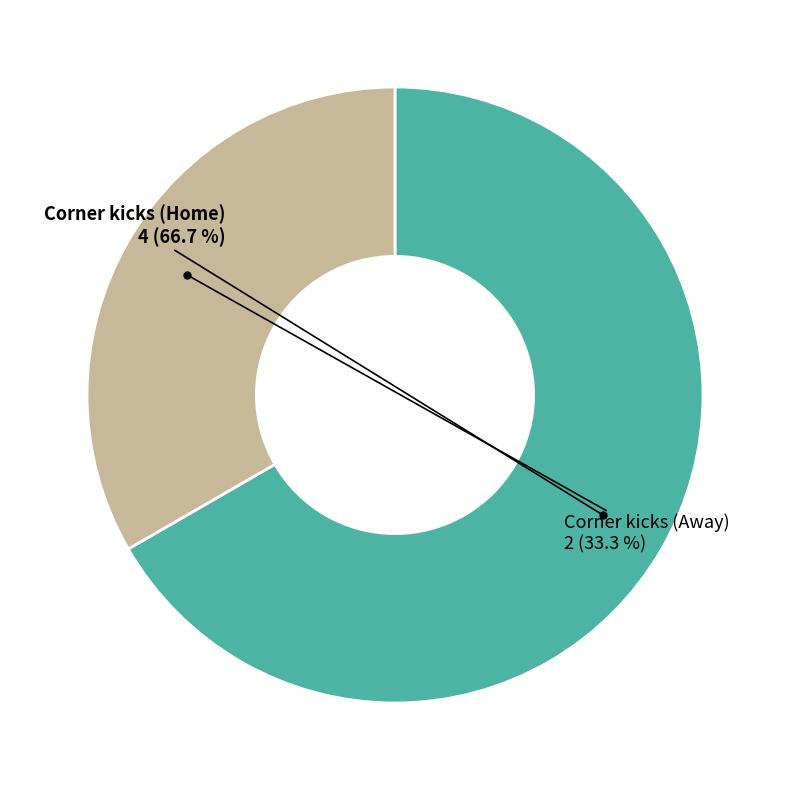

How many slices are in this pie chart?

2